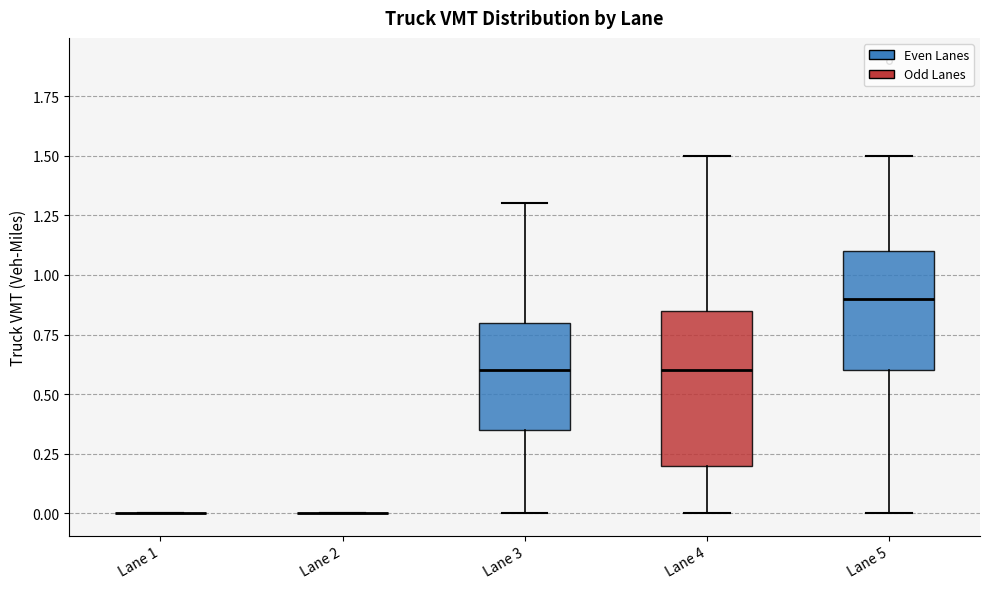

Where does the lower whisker of the box for Lane 5 end on the y-axis? The values are not printed on the chart, so give them approximately, as read against the axis.

0.00